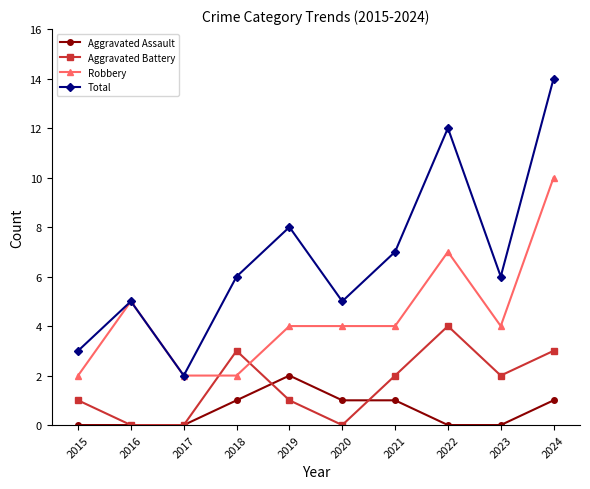

Between 2016 and 2022, which series saw the biggest shift?

Total